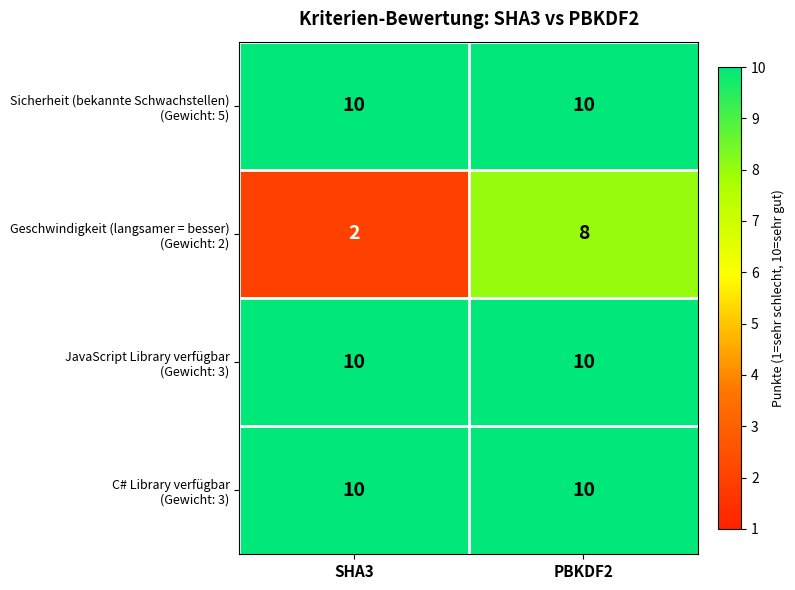

What is the spread (max minus min) of values at SHA3?

8